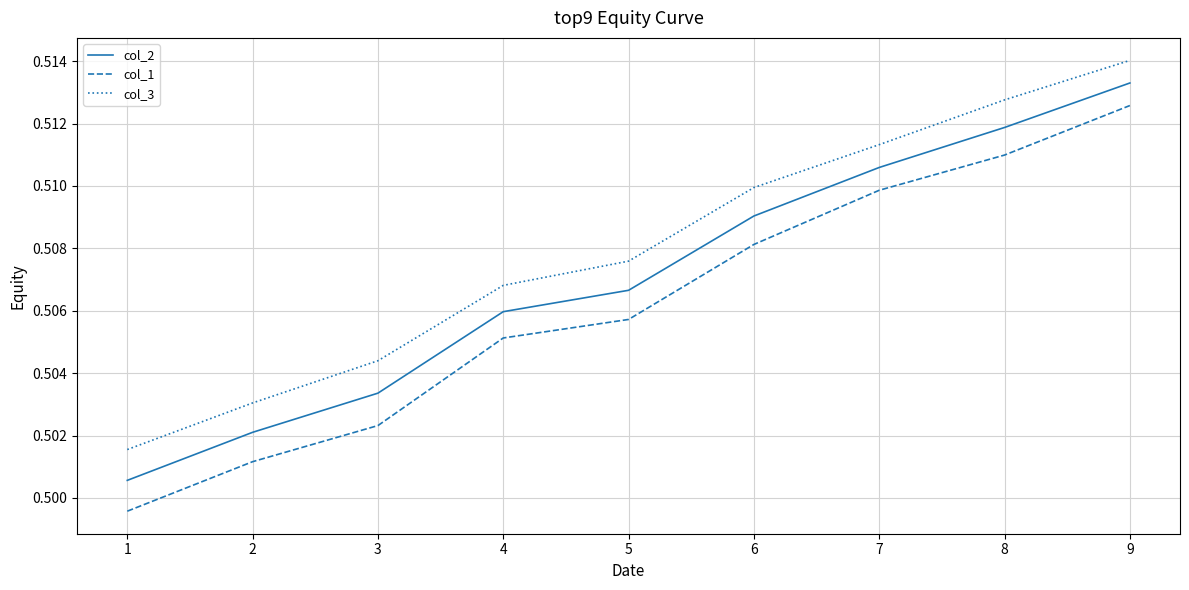

True or false: col_3 and col_2 intersect in this chart.

False